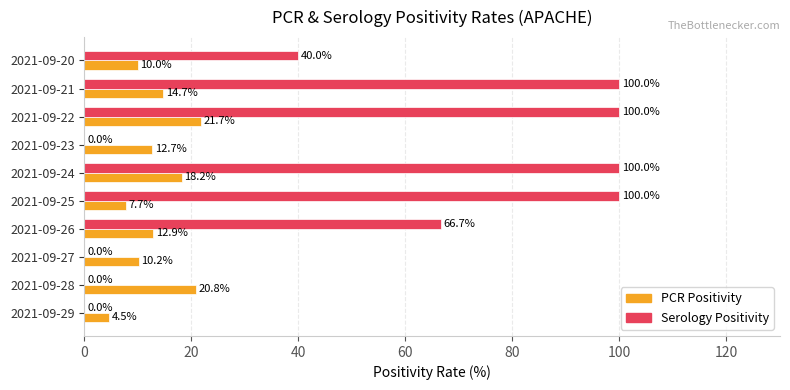

What is the maximum value shown in the chart?

100.0